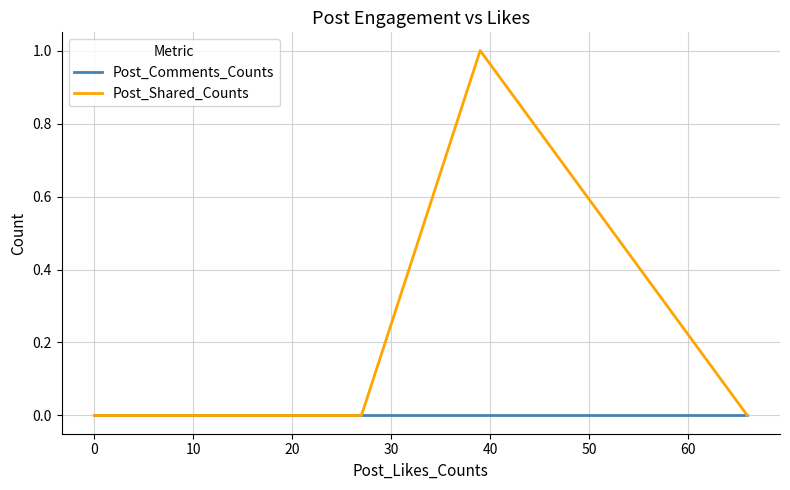

Reading left to right, extract all data points from this chart.

Post_Comments_Counts: 0	0	0	0	0	0	0	0	0	0	0	0	0
Post_Shared_Counts: 0	0	0	0	0	0	0	0	0	0	0	1	0